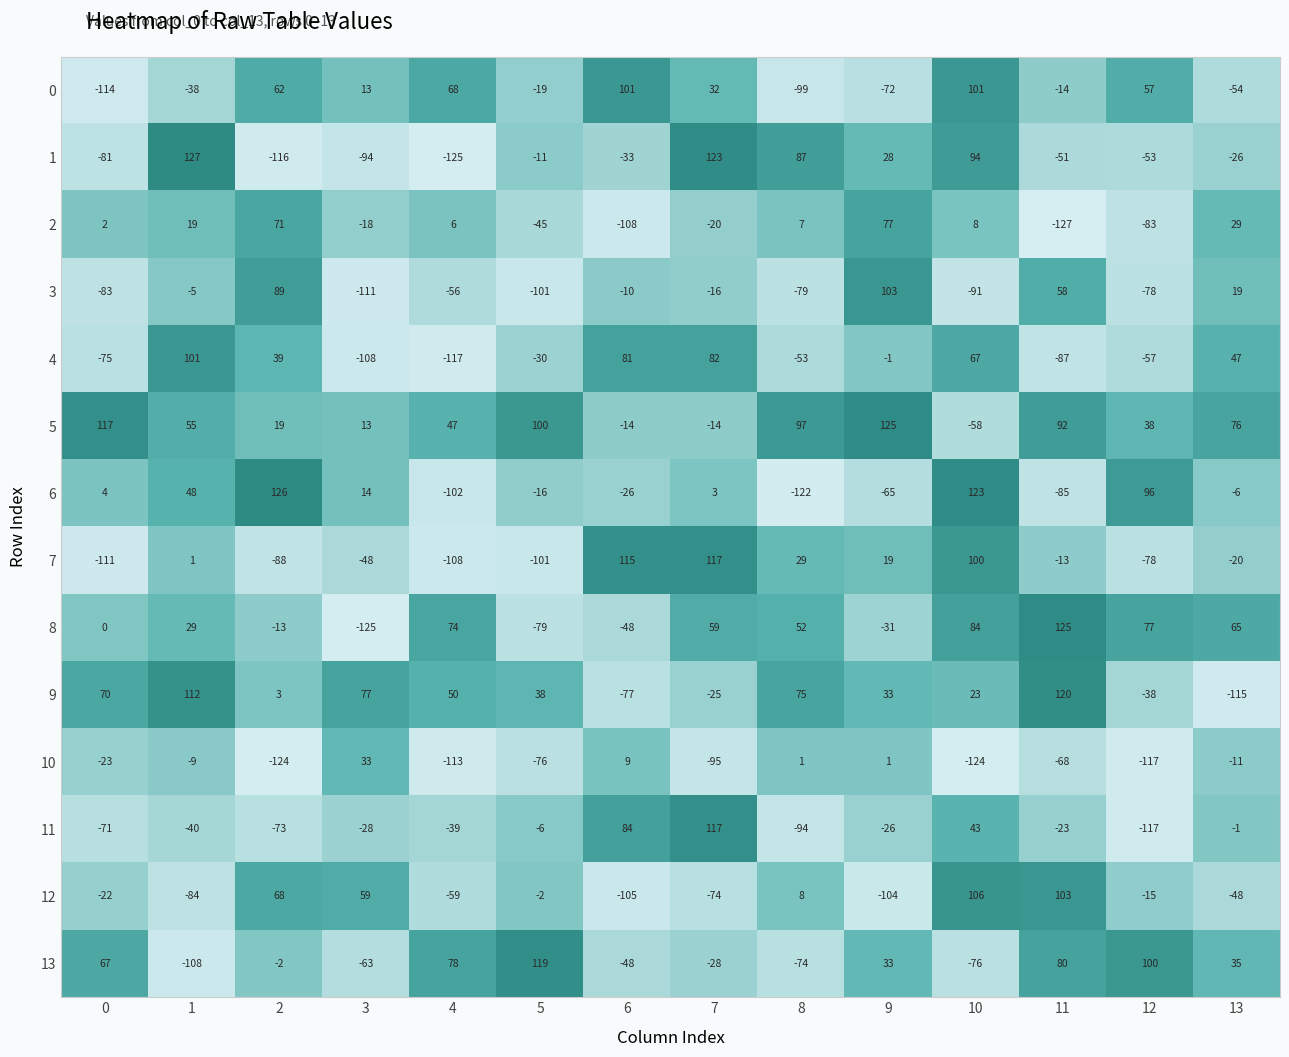

Read the 3 value at 11, to the nearest 5.

60